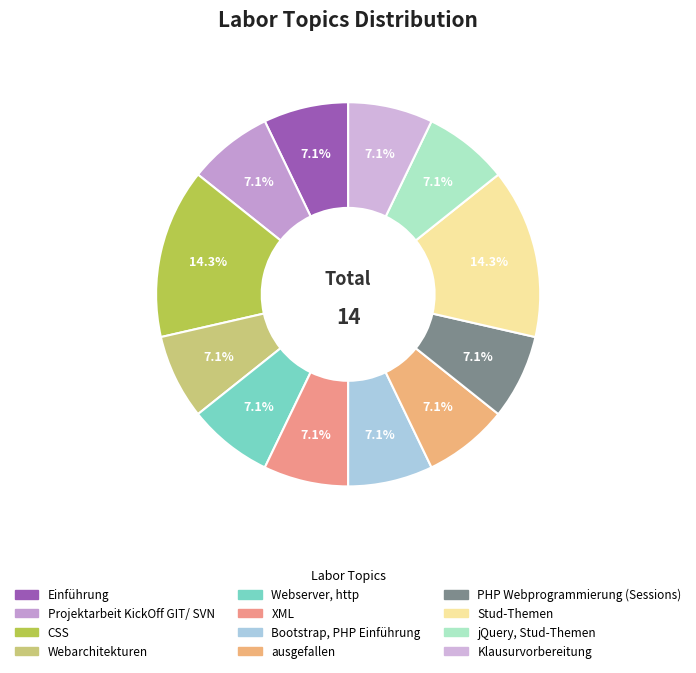

How many segments does this pie chart have?

12